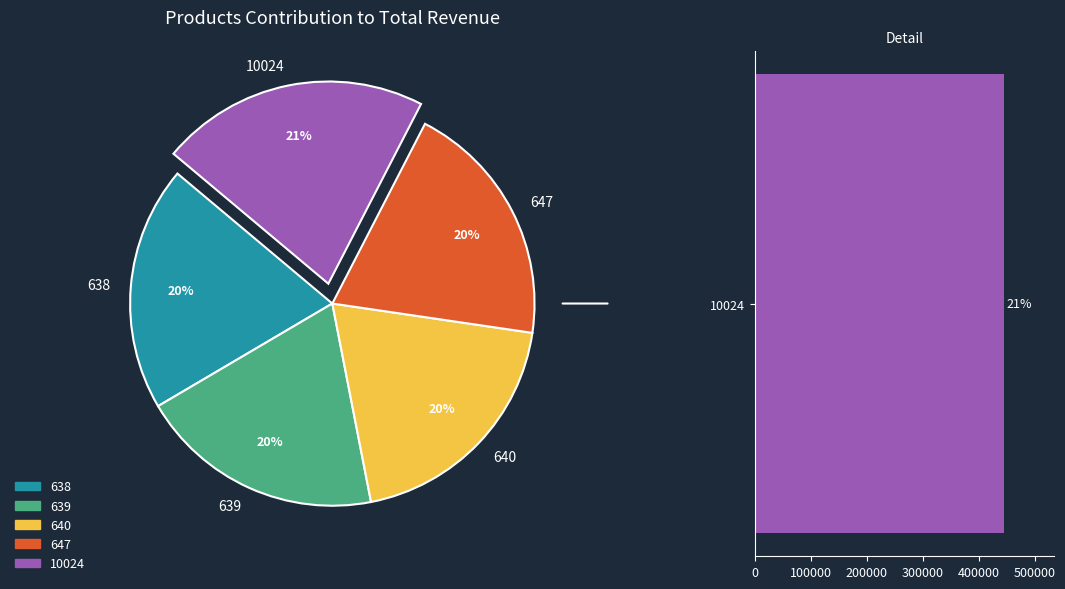

What percentage do 10024 and 647 together represent?

41.2%